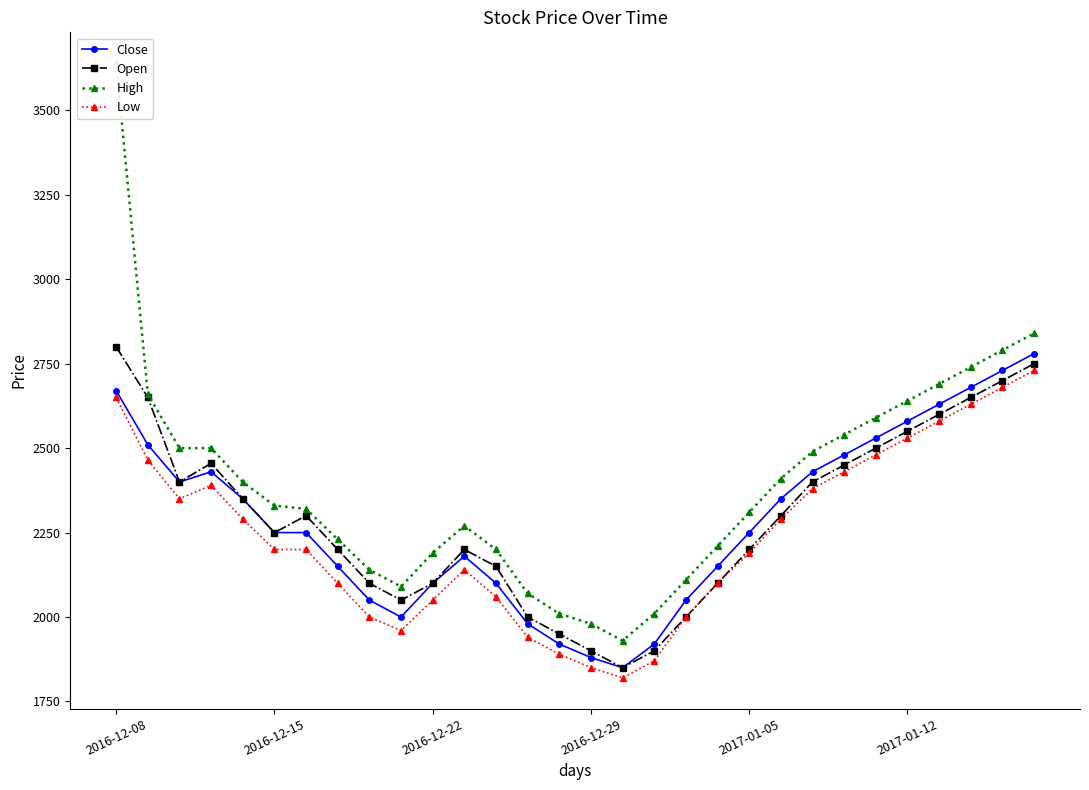

The value of High at 19 is 3168. True or false?

False